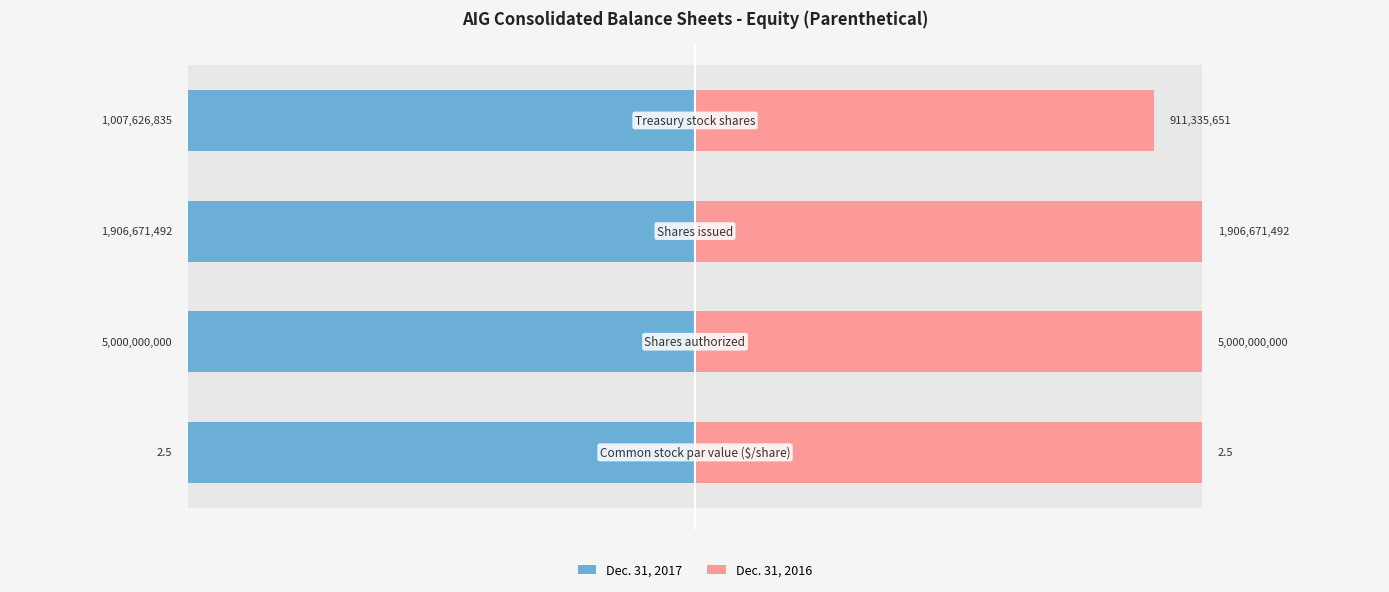

How many bars are there in each group?

2